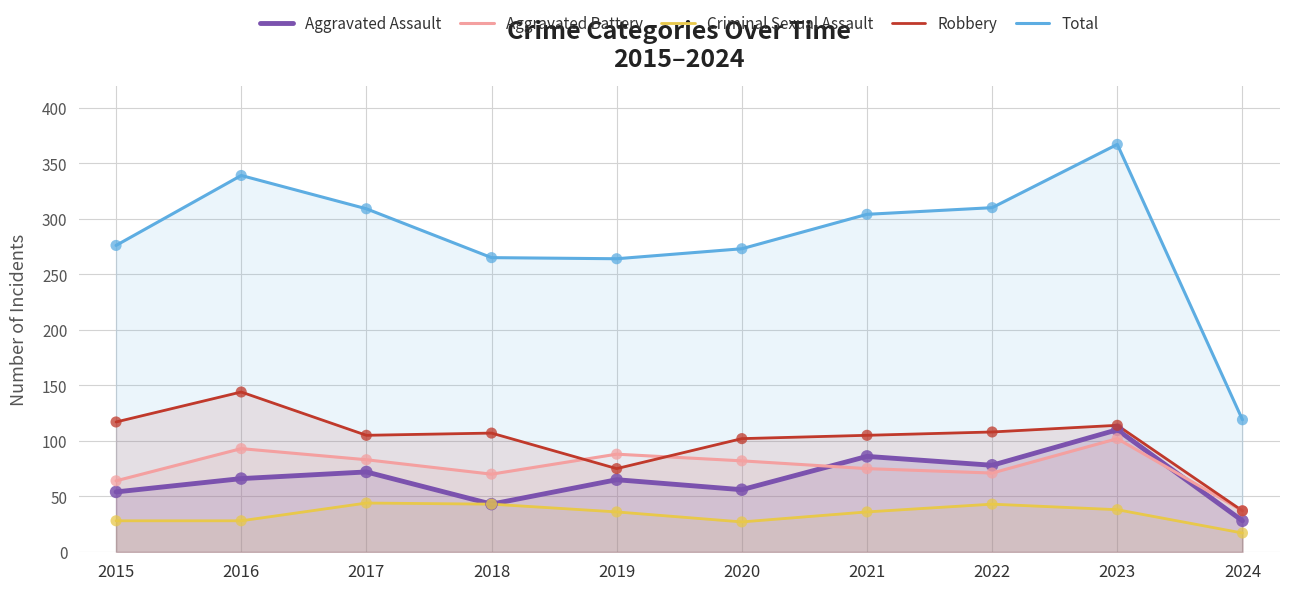

At which category is the sum across all series the highest?

2023